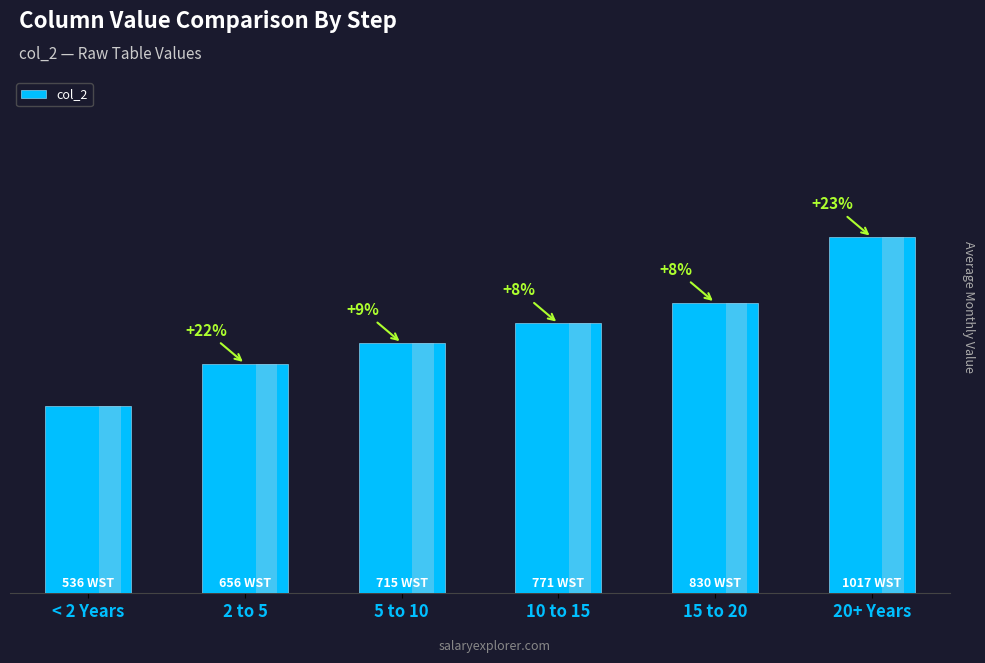

Reading left to right, transcribe all the data shown in this chart.

< 2 Years=536	2 to 5=656	5 to 10=715	10 to 15=771	15 to 20=830	20+ Years=1017